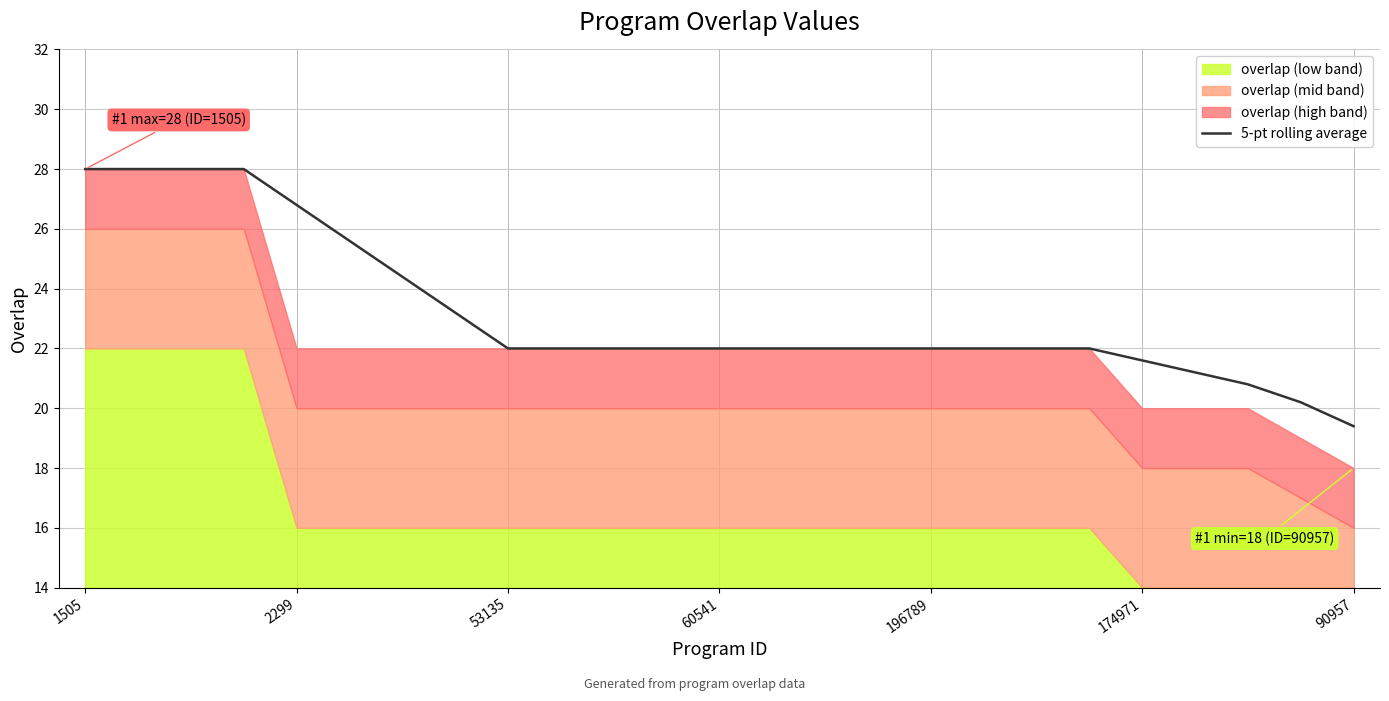

Is it true that 5-pt rolling average equals 22.0 at 196789?

True